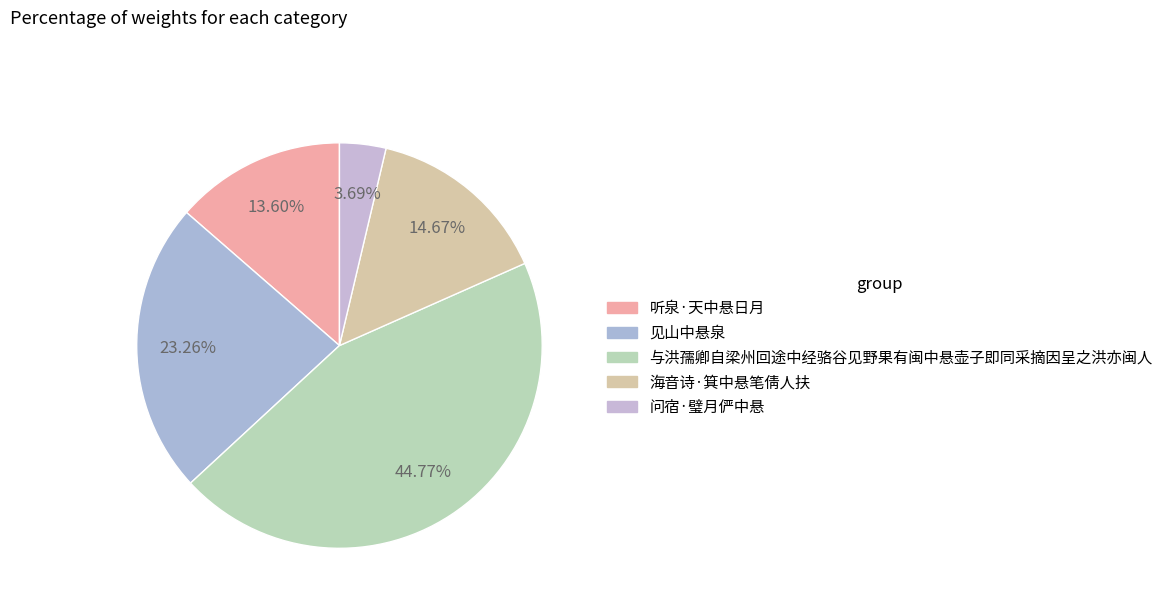

Rank the categories by value from lowest to highest.

问宿·璧月俨中悬, 听泉·天中悬日月, 海音诗·箕中悬笔倩人扶, 见山中悬泉, 与洪孺卿自梁州回途中经骆谷见野果有闽中悬壶子即同采摘因呈之洪亦闽人